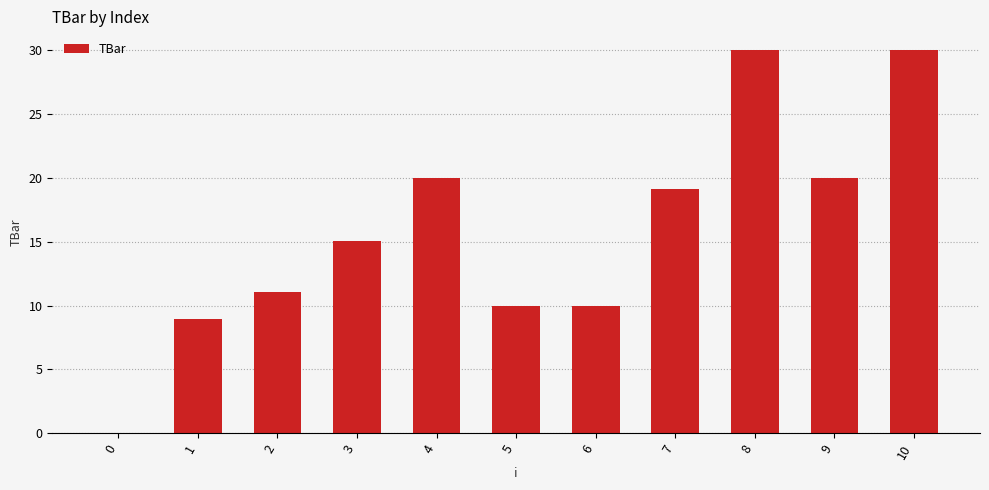

Where does the data first go above 15?

3